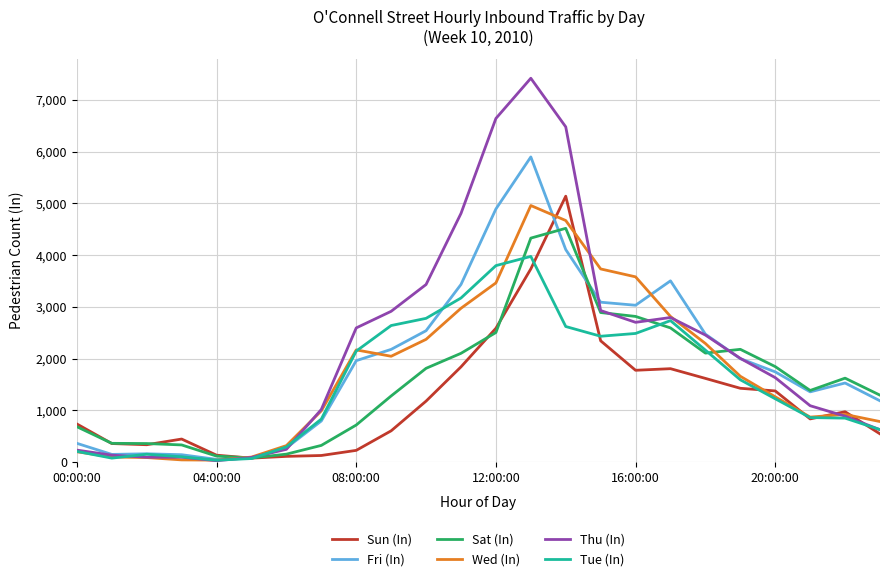

Which series has the widest spread of values?

Thu (In)